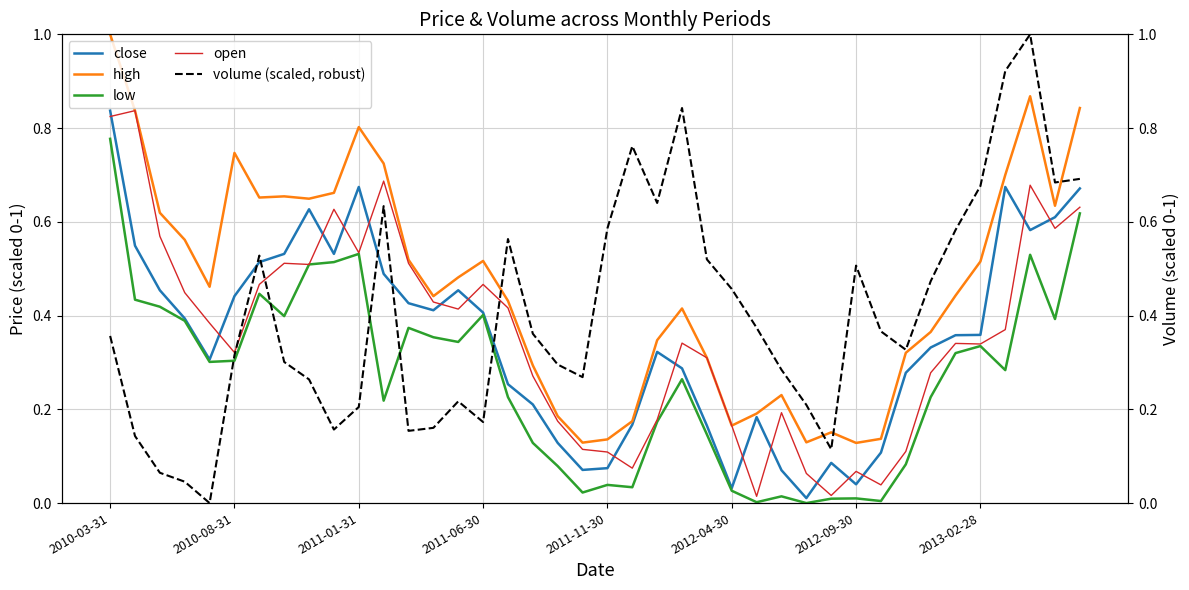

The value of close at 2010-08-31 is 0.3. True or false?

False